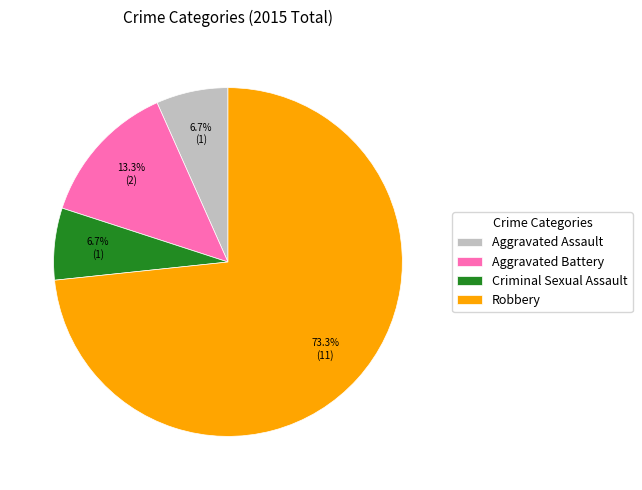

How many segments does this pie chart have?

4